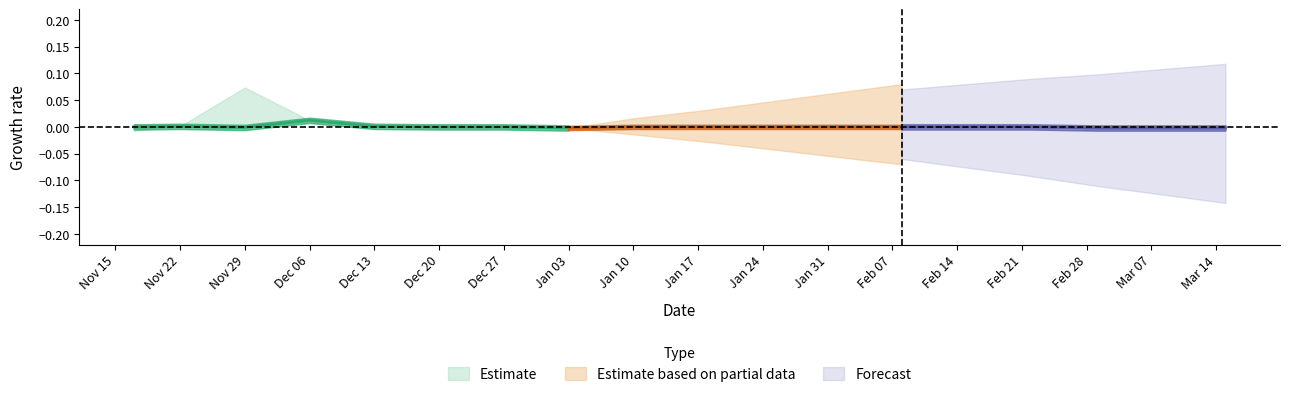

How many lines are shown in the chart?

3